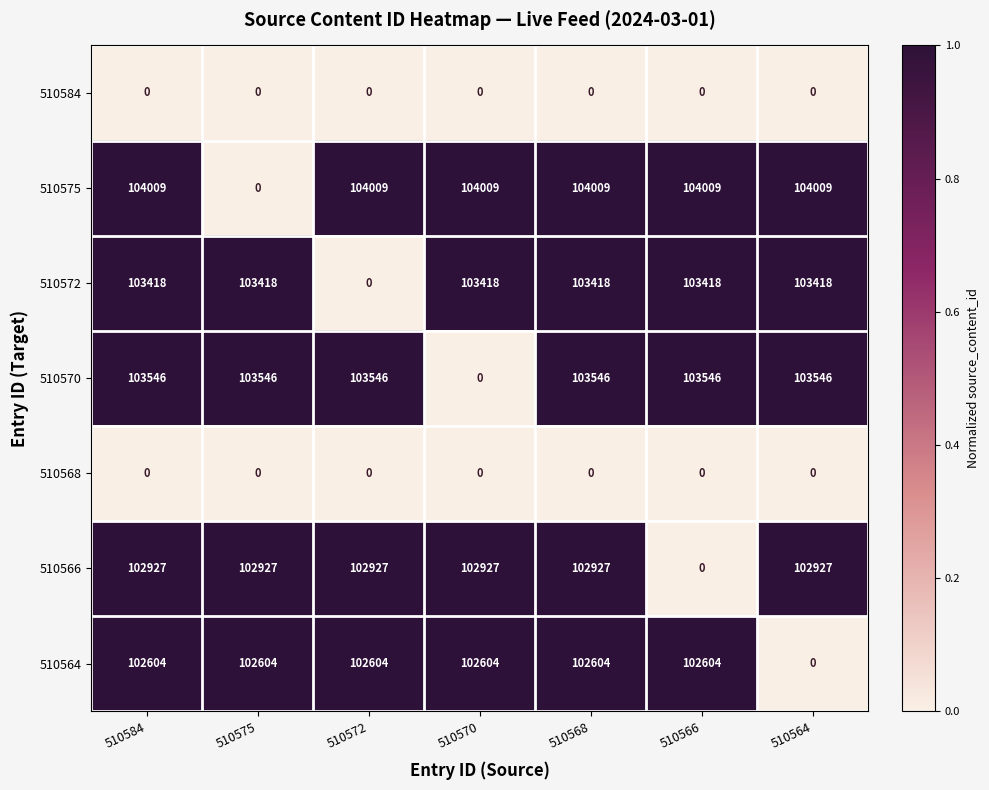

What is the sum of all 510566 values?

617562